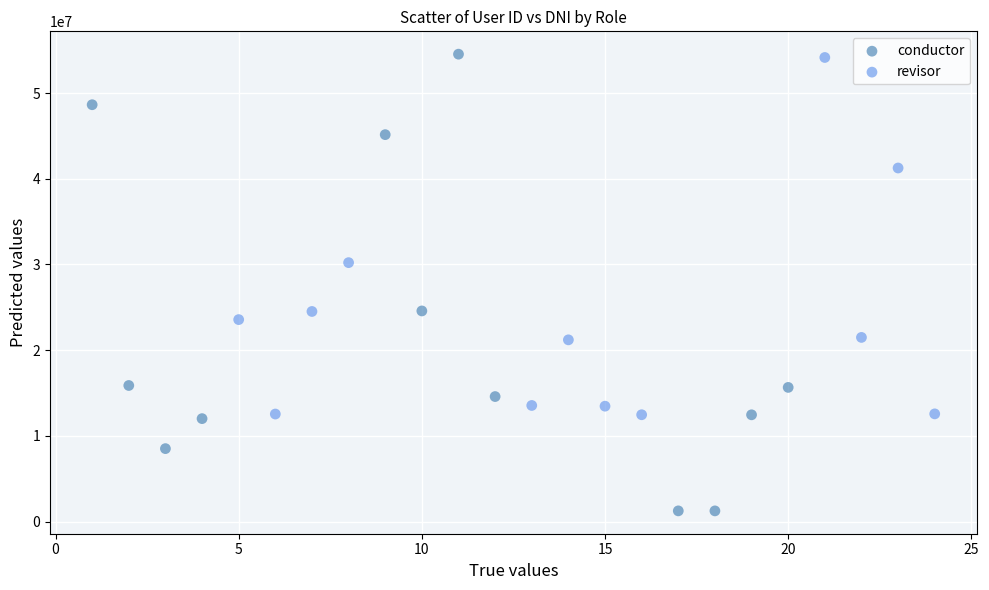

Which series contains the lowest Y value?

conductor